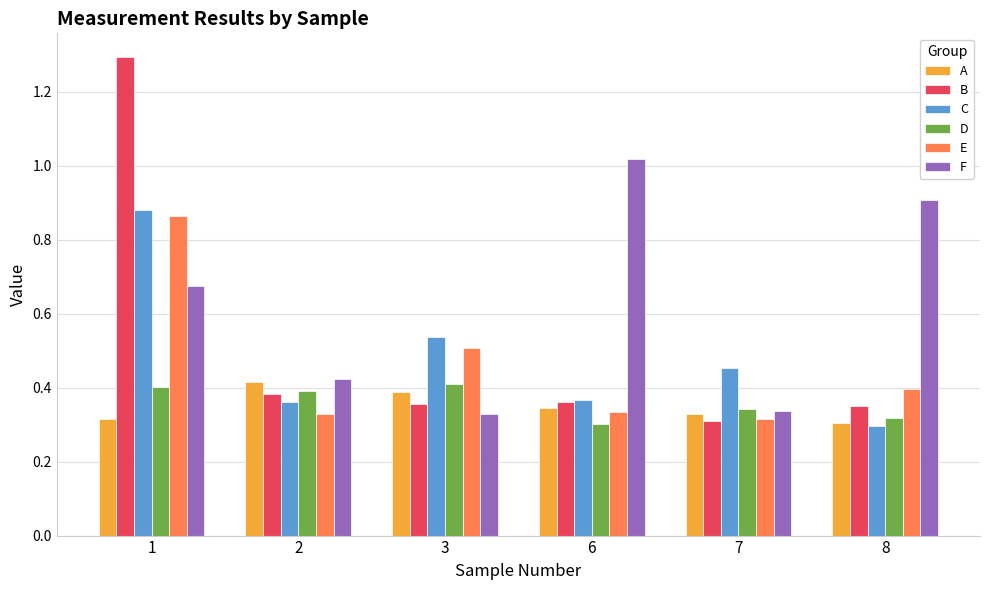

The E series shows 0.5 at 3. True or false?

True